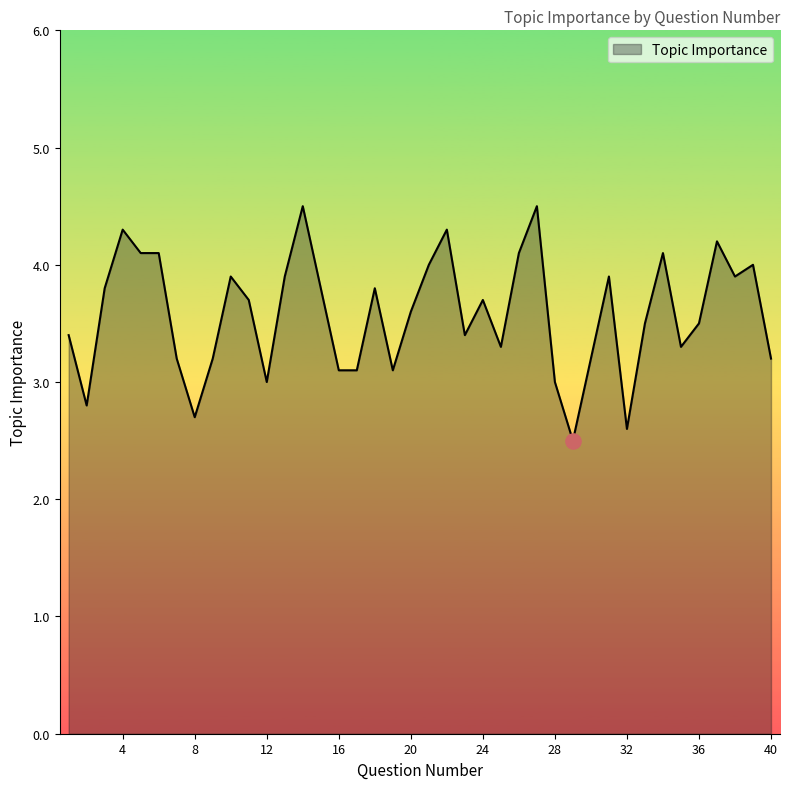

What is the difference between the maximum and minimum values?

2.0